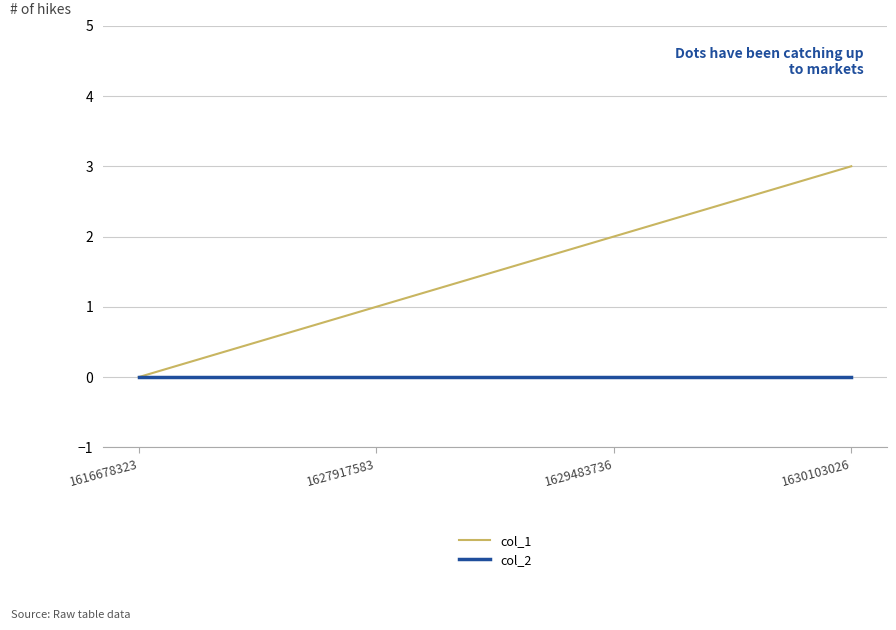

Does the chart display data point markers on the line(s)?

No